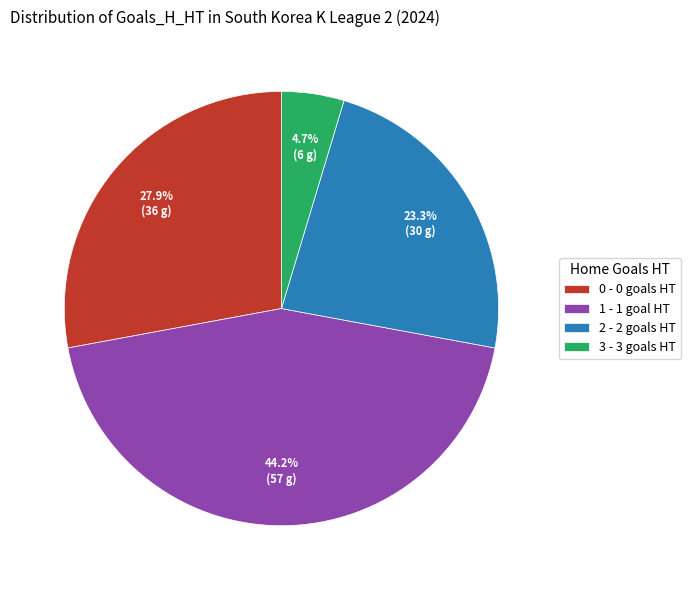

Is 3 the majority of the pie?

No